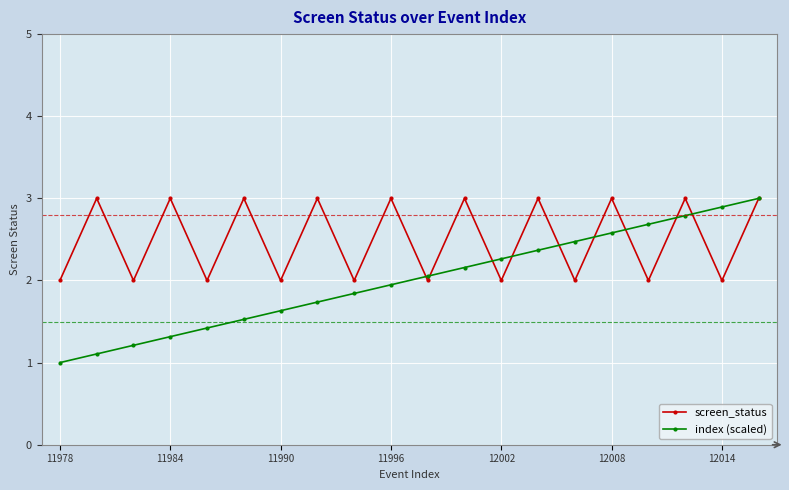

Which series has the widest spread of values?

index (scaled)